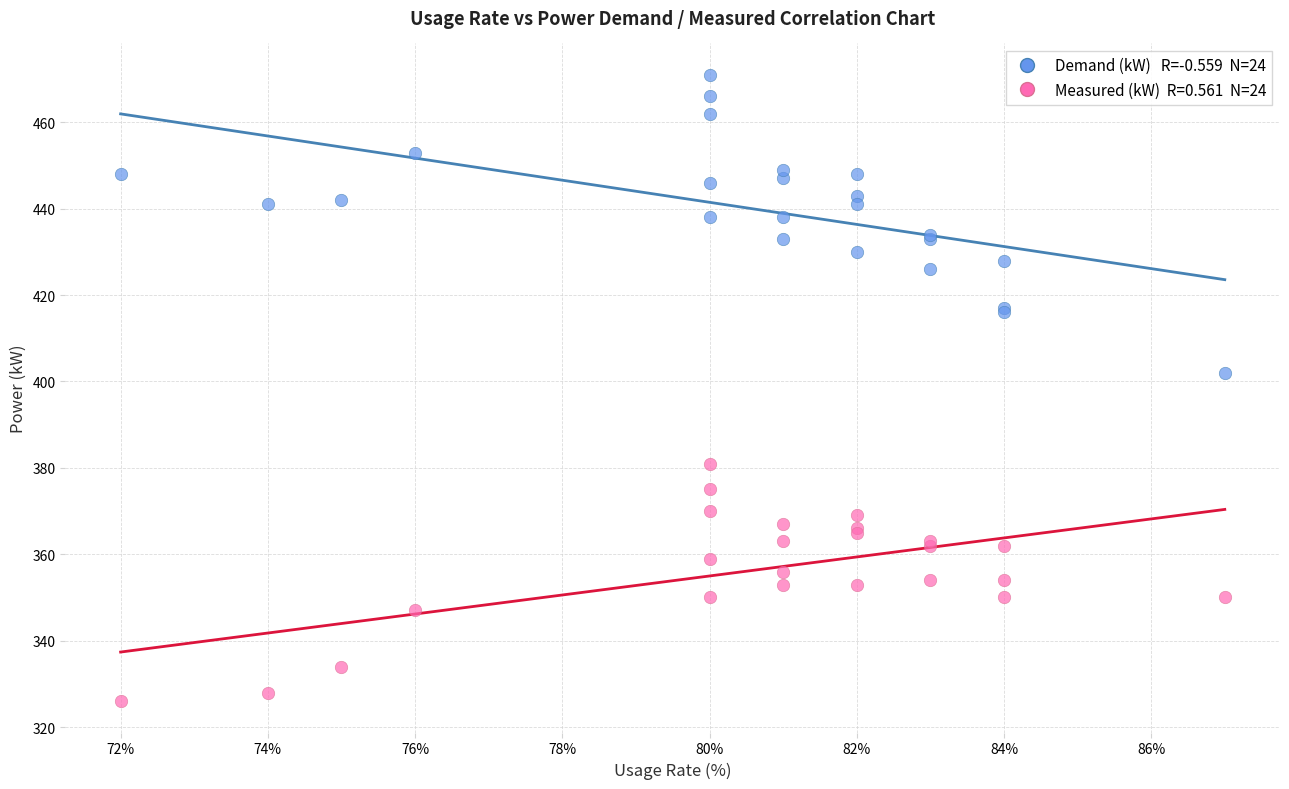

Across all series, what Y value is closest to 398?

402